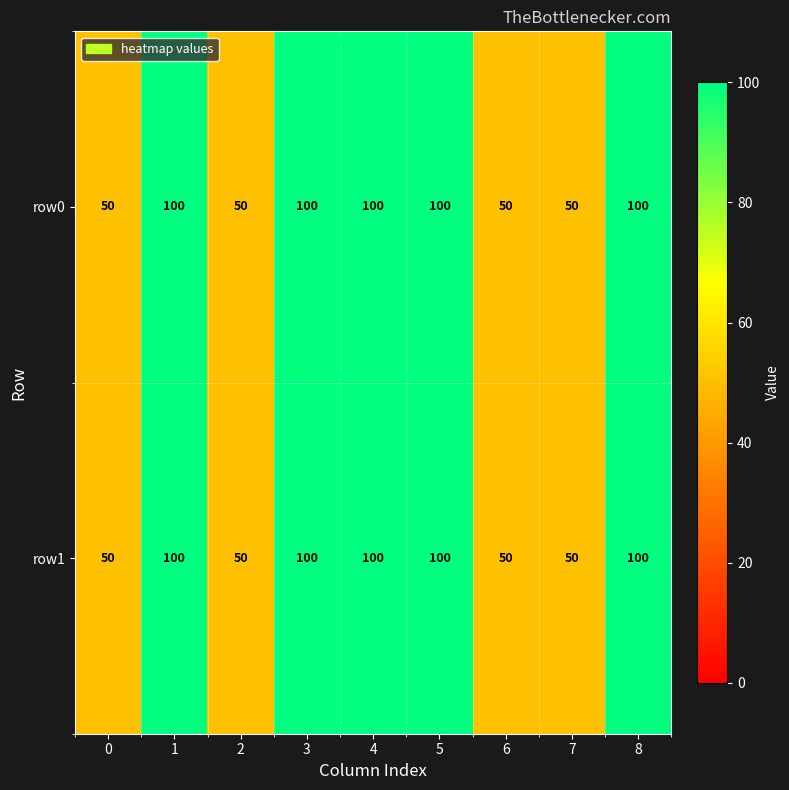

At how many categories does at least one series exceed 94?

5